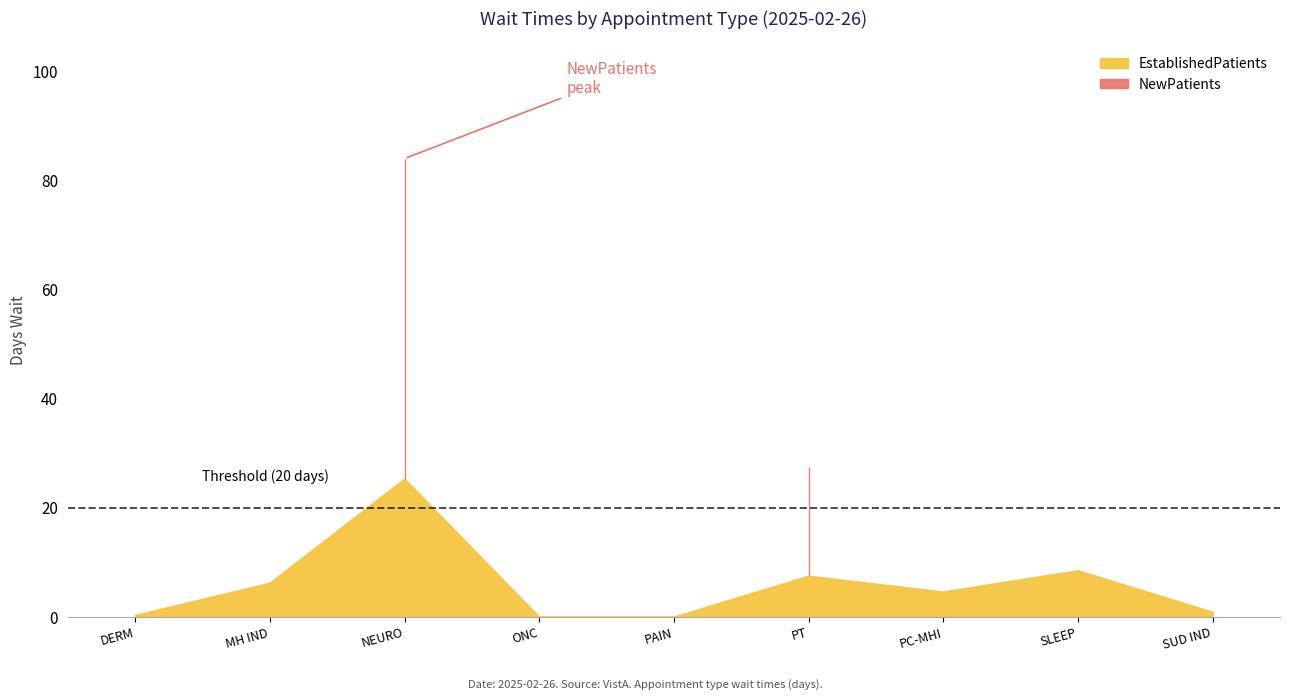

How many positive values are there?

7